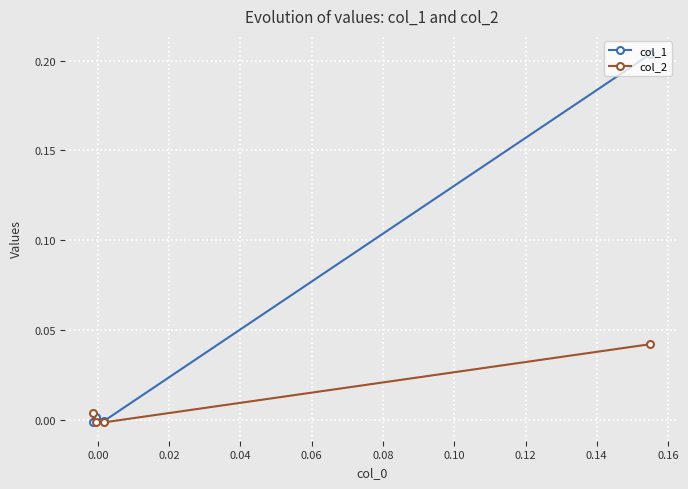

True or false: col_1 and col_2 cross at least once.

True